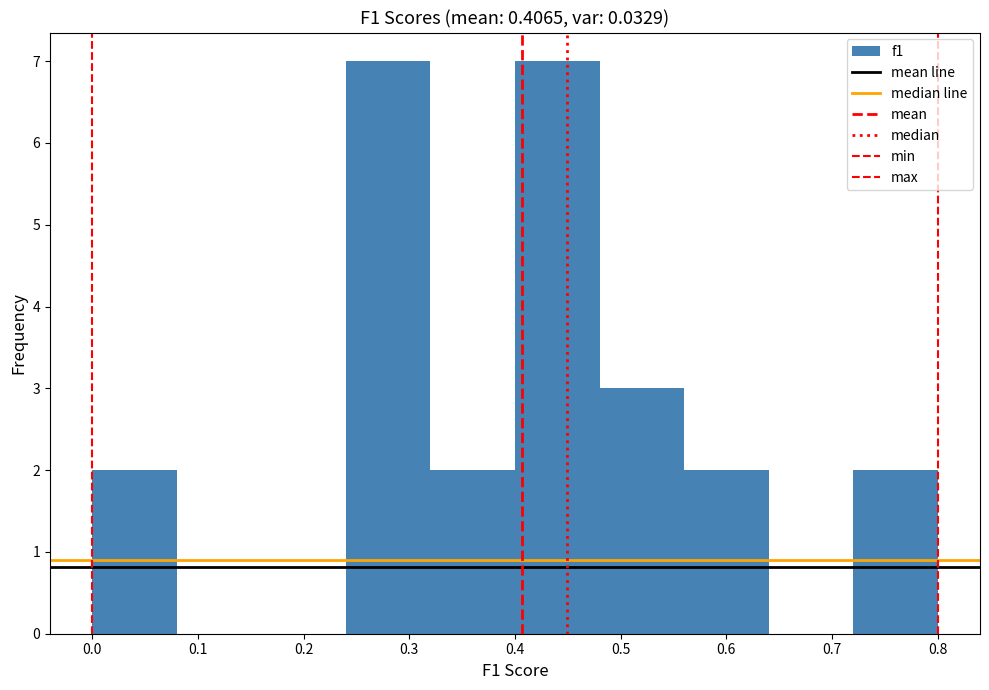

Reading left to right, list every bar in this chart as the range it spans on the x-axis followed by its height. The values are not printed on the chart, so give them approximately, as read against the axis.

0.00 to 0.08: 2
0.08 to 0.16: 0
0.16 to 0.24: 0
0.24 to 0.32: 7
0.32 to 0.40: 2
0.40 to 0.48: 7
0.48 to 0.56: 3
0.56 to 0.64: 2
0.64 to 0.72: 0
0.72 to 0.80: 2